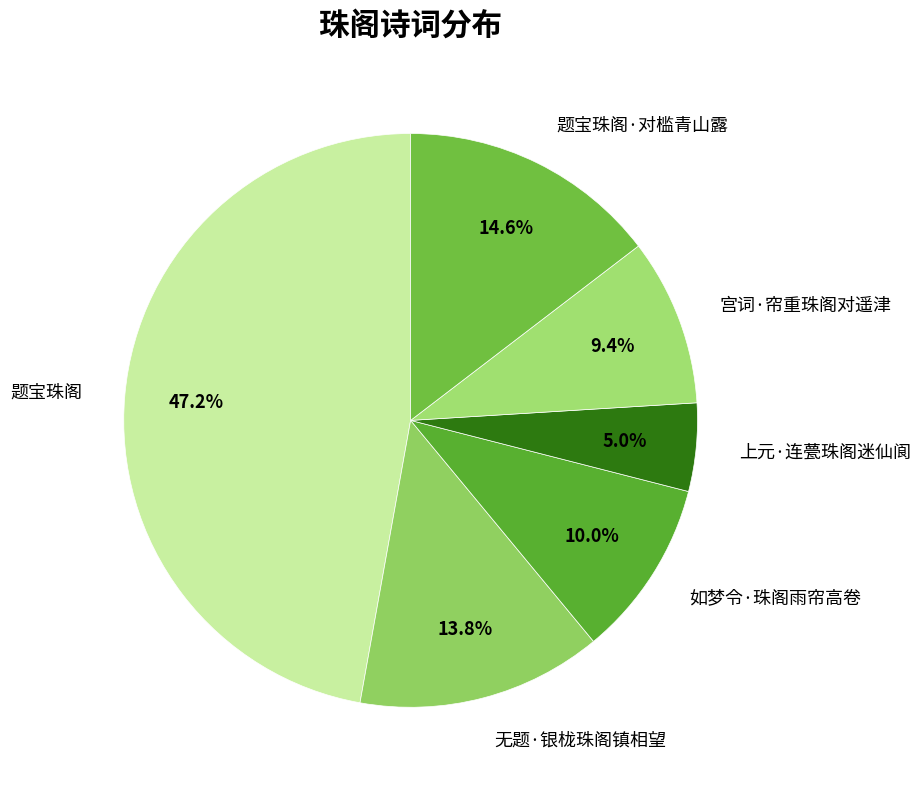

Count the number of slices in the pie.

6